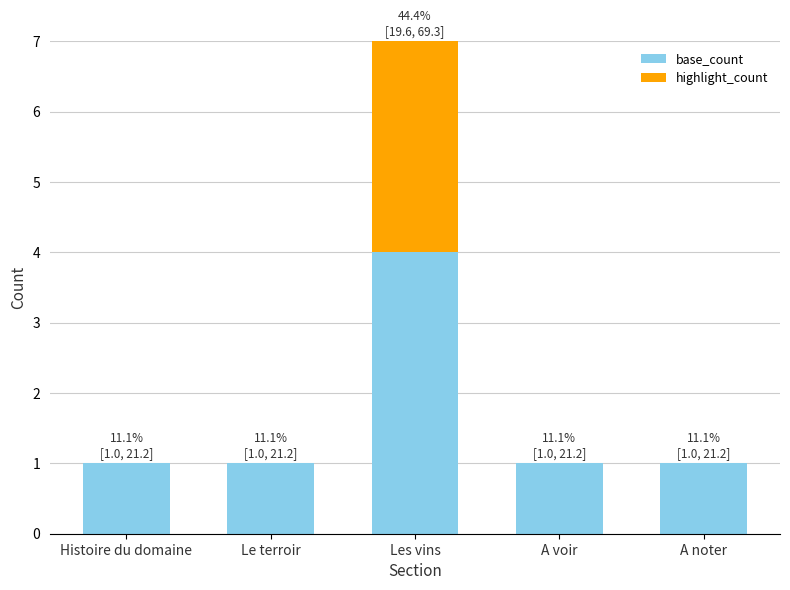

What is the sum of all base_count values?

8